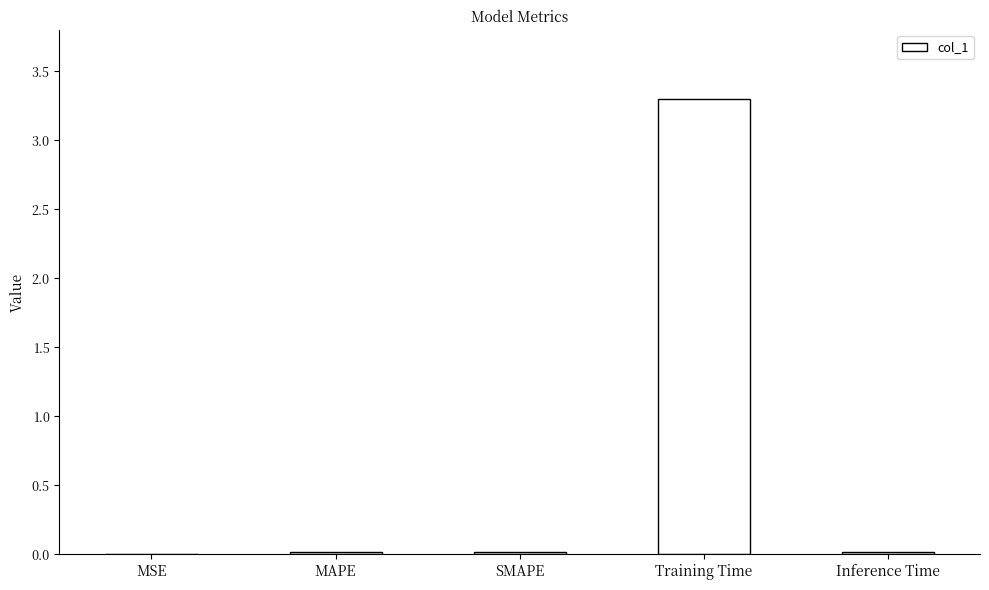

What is the sum of all values?

3.3